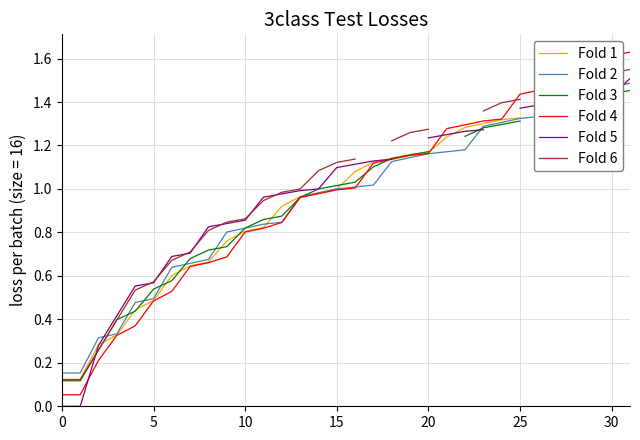

At how many categories does at least one series exceed 0?

32